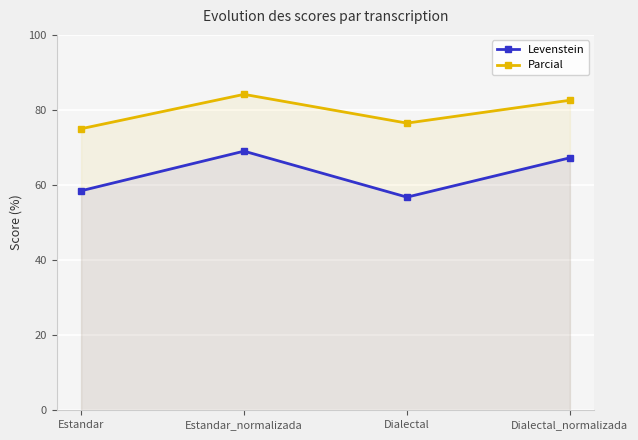

Reading right to left, transcribe all the data shown in this chart.

Levenstein: Dialectal_normalizada=67.3	Dialectal=56.8	Estandar_normalizada=69.0	Estandar=58.5
Parcial: Dialectal_normalizada=82.6	Dialectal=76.5	Estandar_normalizada=84.2	Estandar=75.0